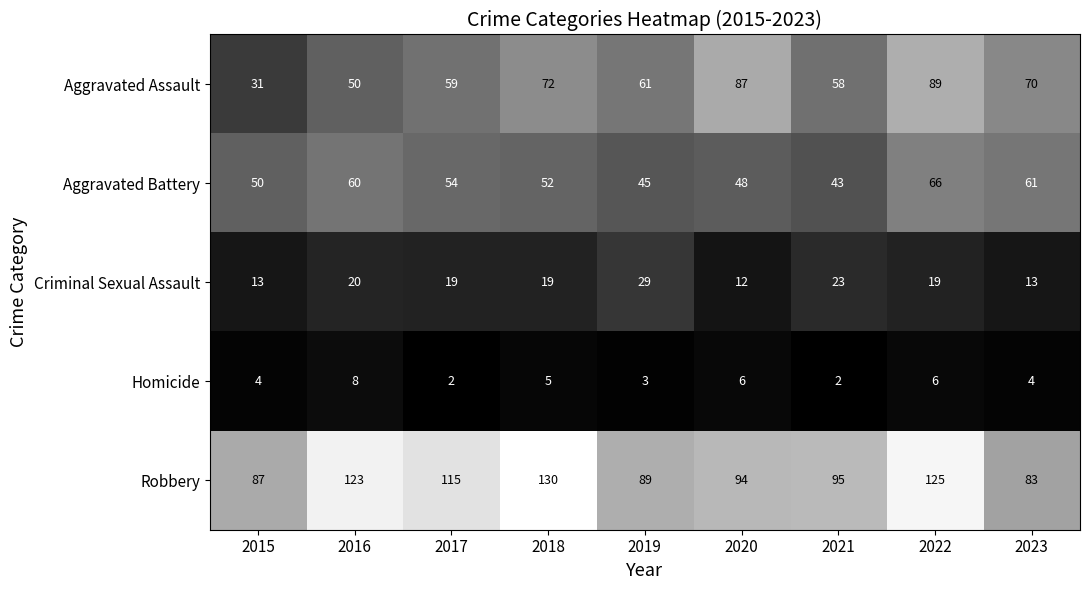

True or false: Aggravated Assault has a value of 31 at 2015.

True